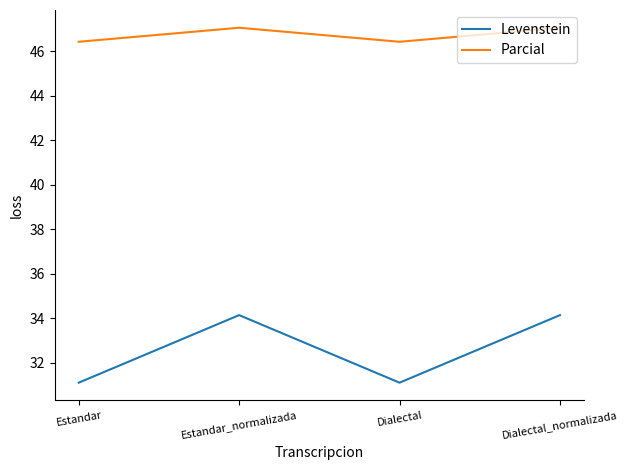

Is this an area chart (filled region under the line)?

No